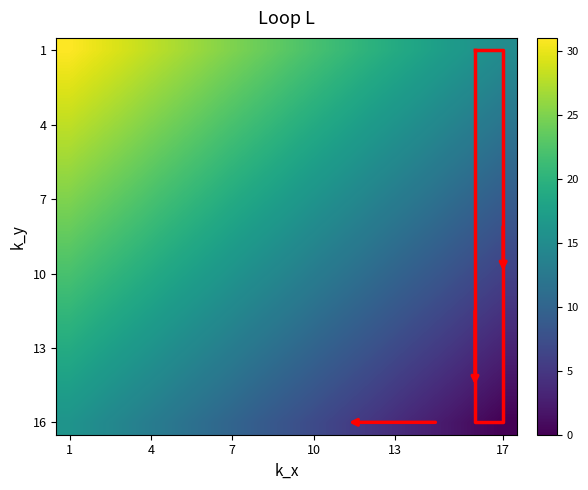

Which has a higher value, 12 or 6?

6